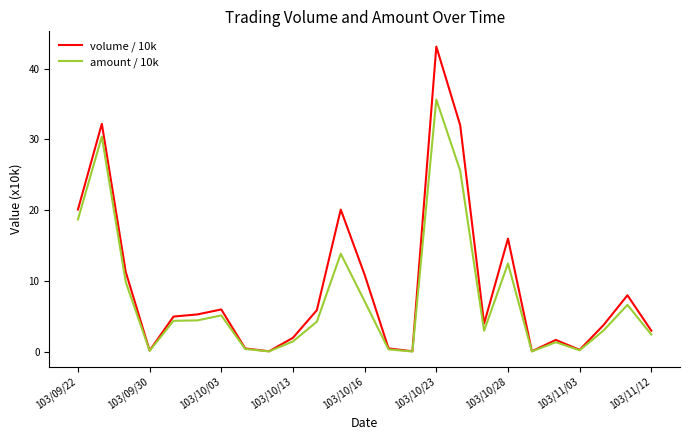

What is the maximum value shown in the chart?

43.1